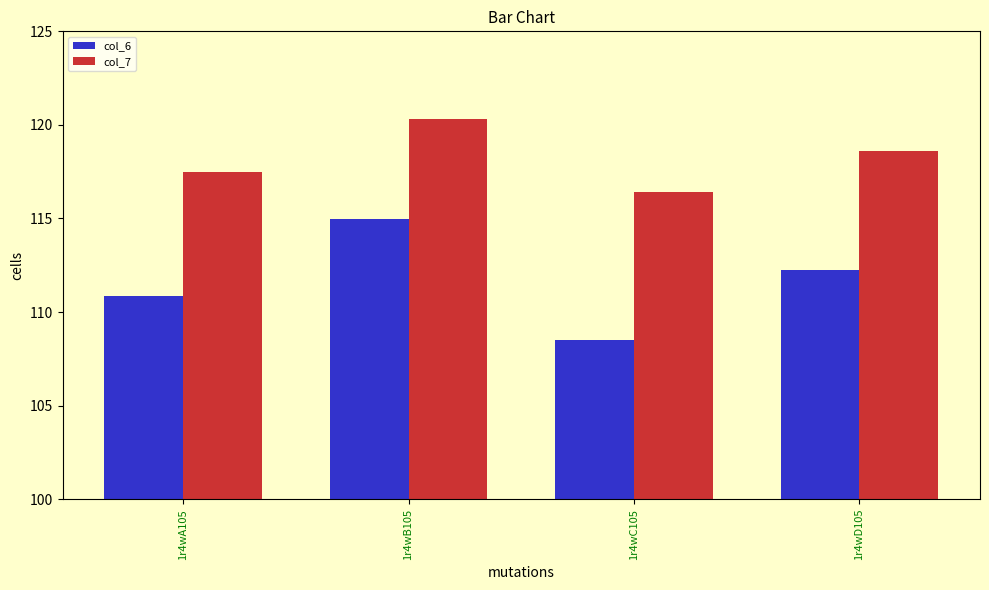

What is the label of the 3rd bar from the left?

1r4wC105